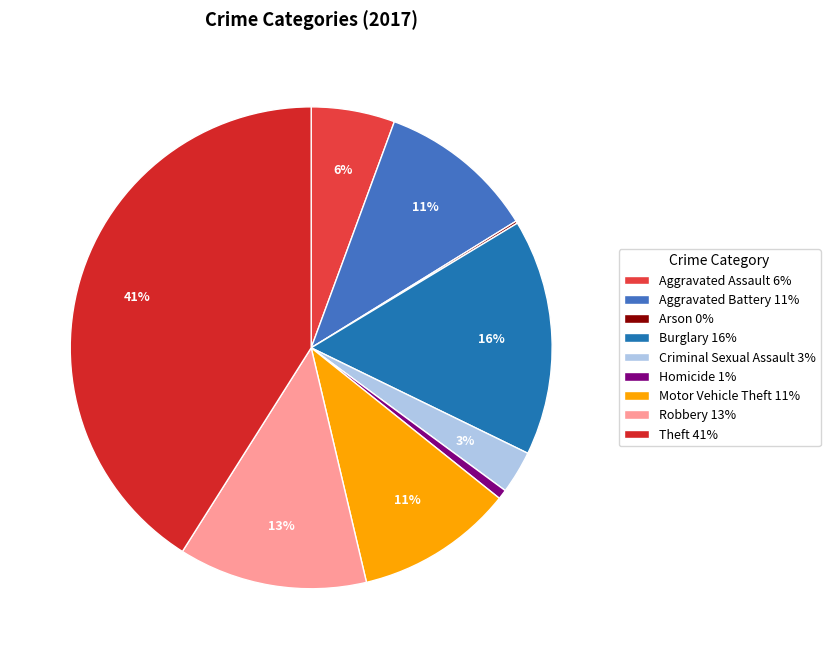

Does any single category account for the majority?

No